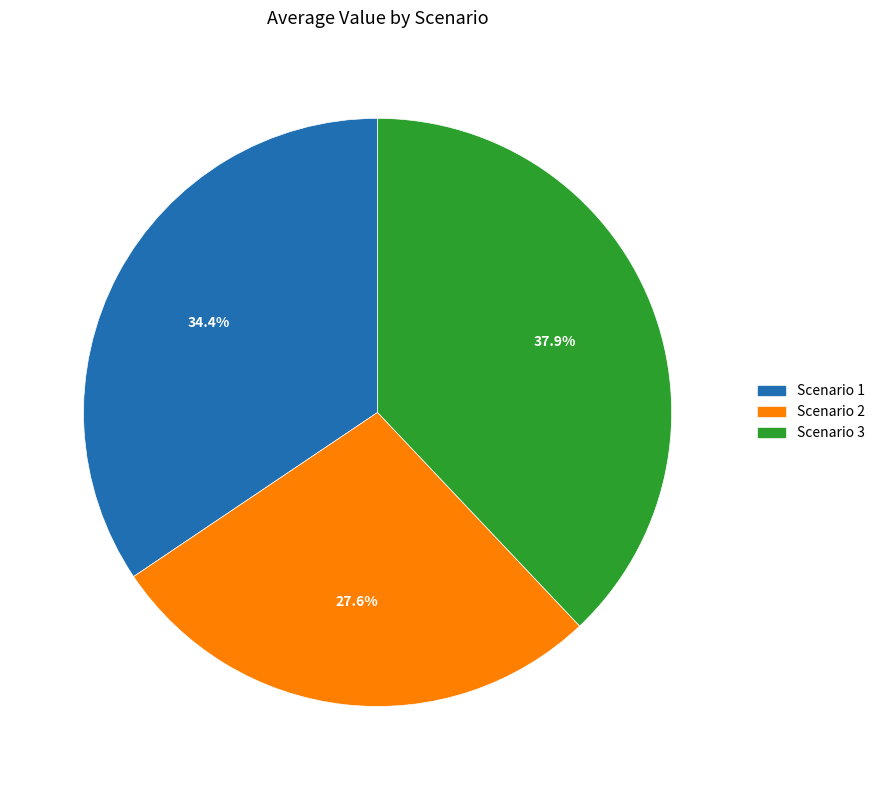

Which slice is the largest?

Scenario 3